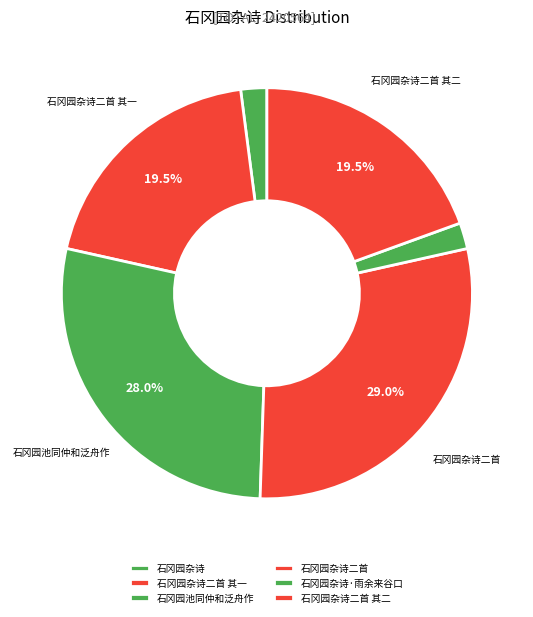

Is it true that 石冈园杂诗 is 1% of the pie?

False